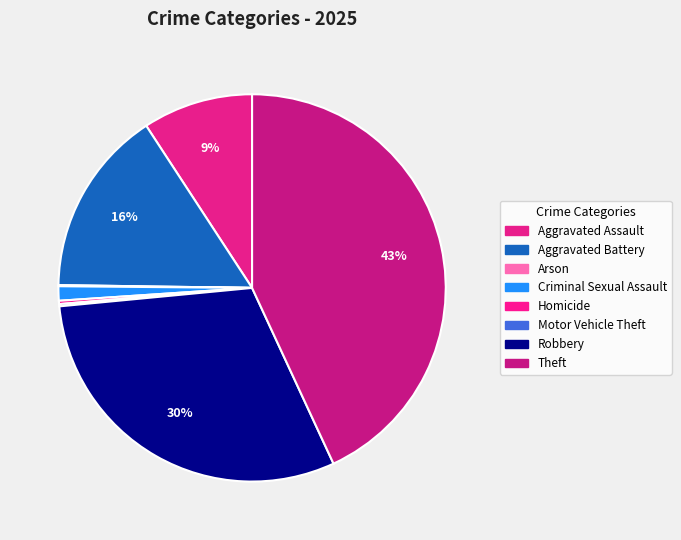

What is the smallest slice in the pie chart?

Arson